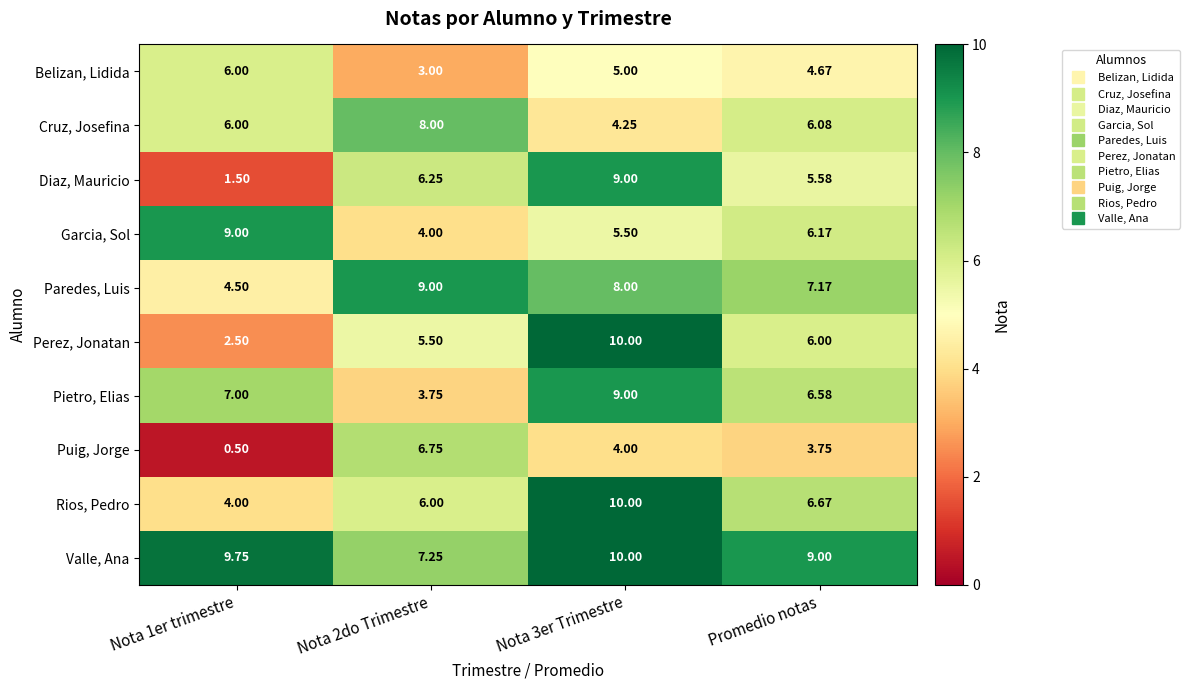

Is the value of Cruz, Josefina at Nota 2do Trimestre greater than the value of Rios, Pedro at Nota 3er Trimestre?

No